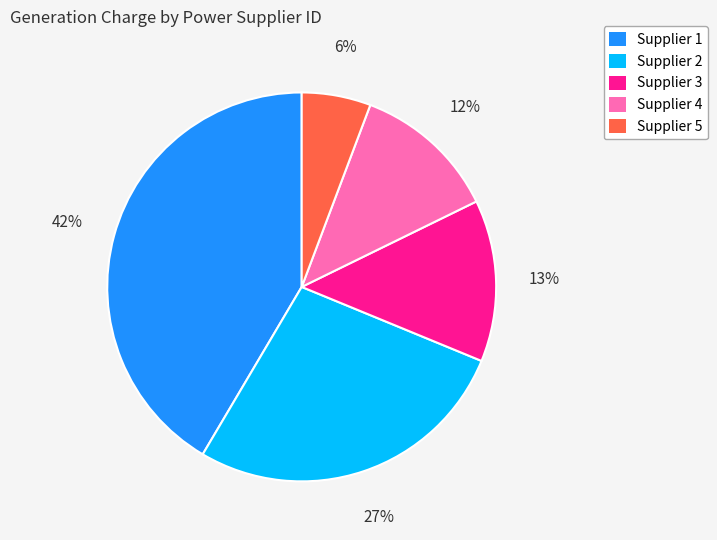

Is there any slice that represents more than half of the pie?

No